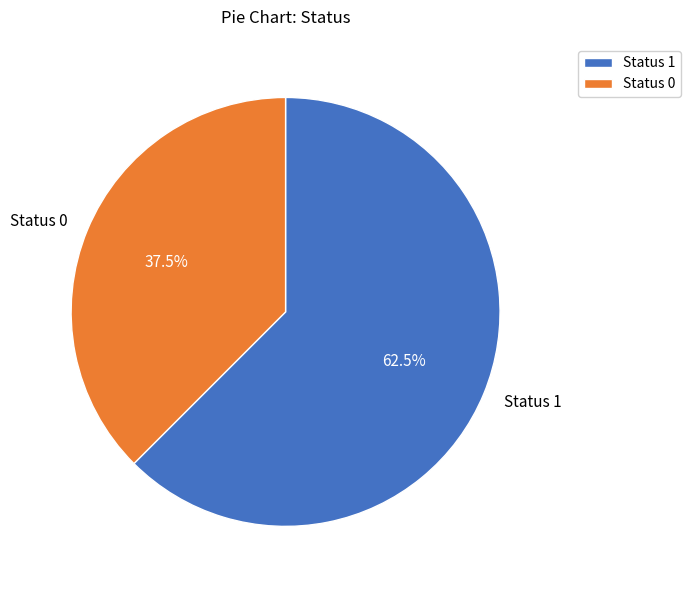

What percentage do Status 0 and Status 1 together represent?

100.0%